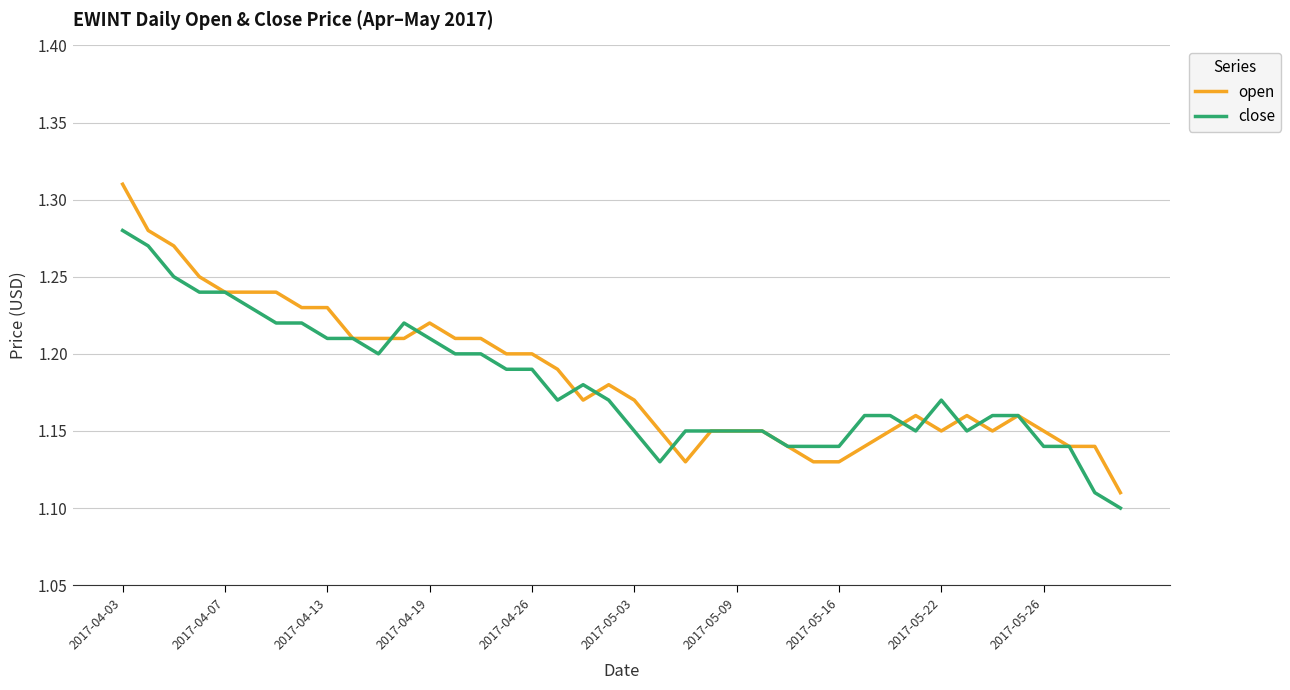

What are all the series names shown in the legend?

open, close